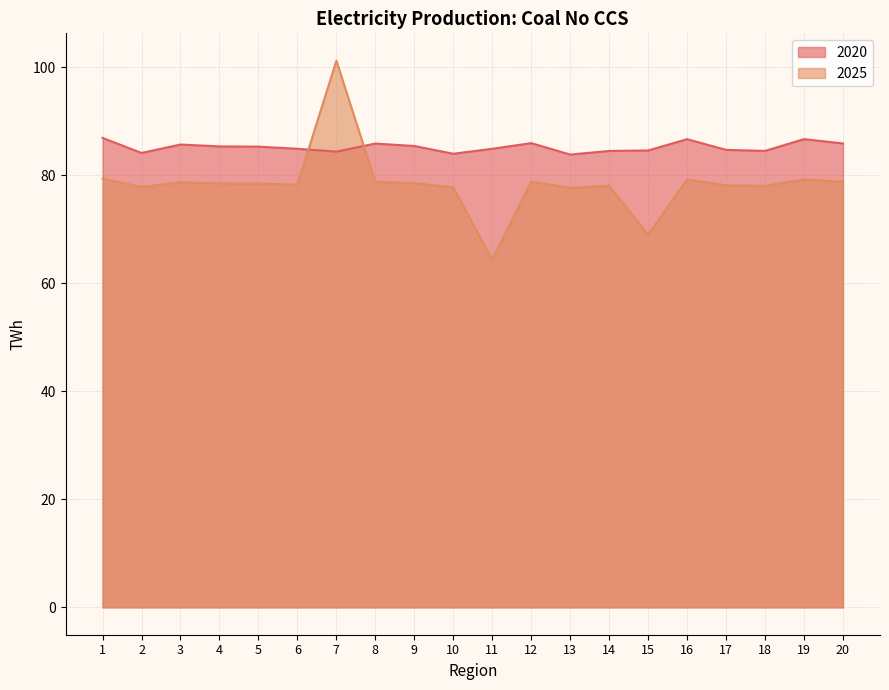

The value of 2020 at 3 is 85.7. True or false?

True